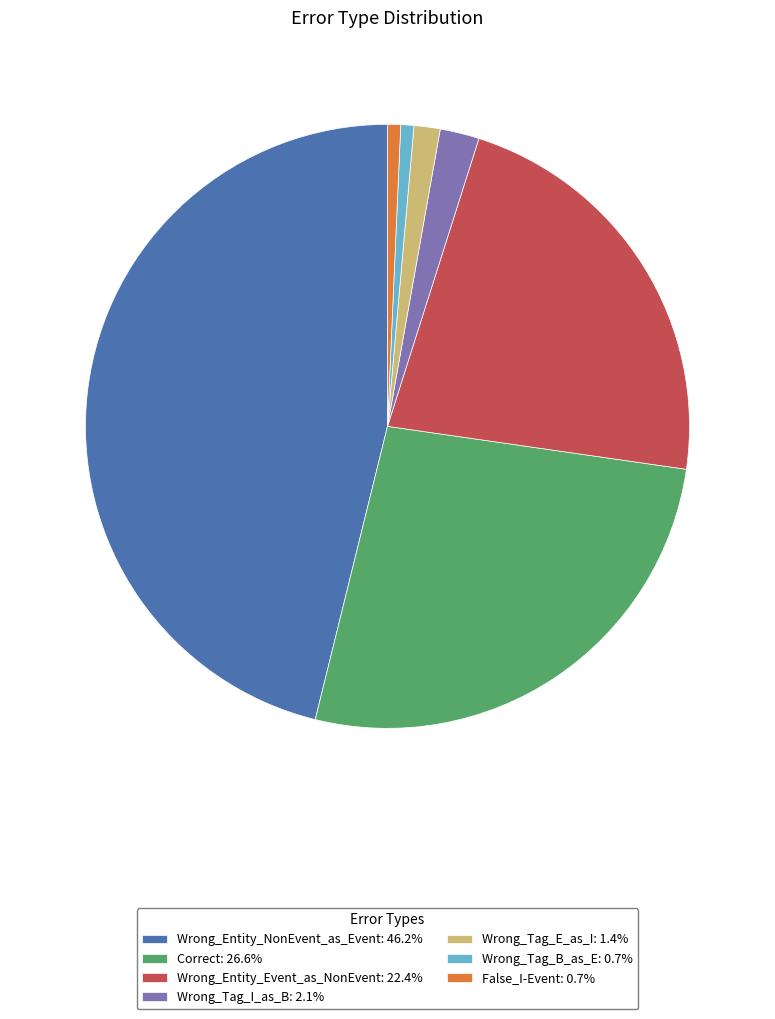

Does Correct: 26.6% represent more than half of the total?

No